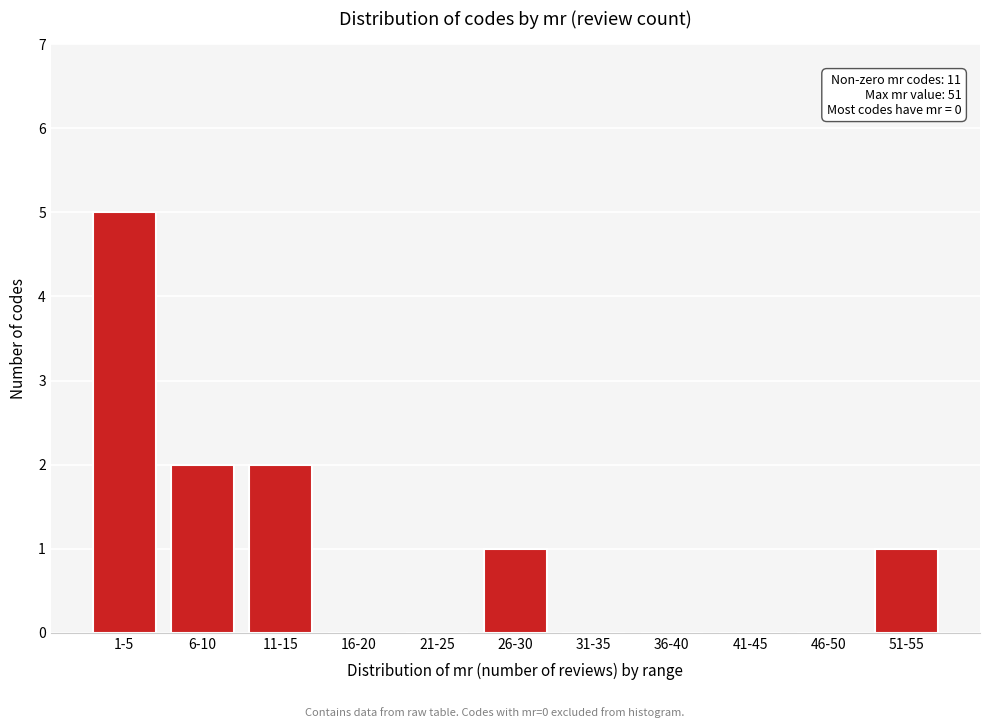

Reading right to left, list all the values displayed in this chart.

51-55=1	46-50=0	41-45=0	36-40=0	31-35=0	26-30=1	21-25=0	16-20=0	11-15=2	6-10=2	1-5=5